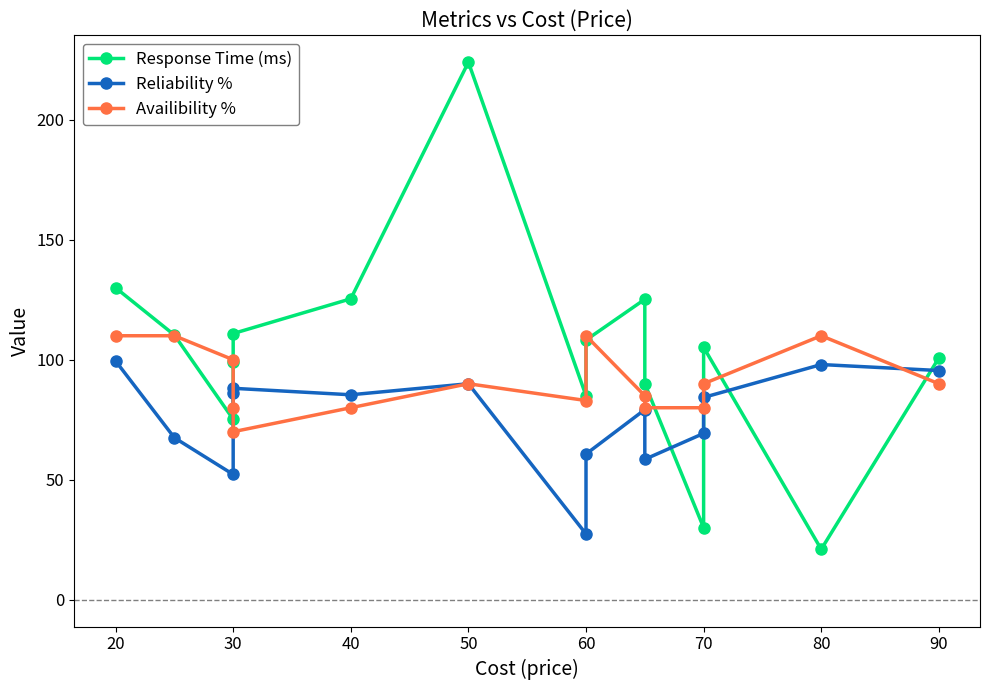

True or false: Availibility % has a value of 28.5 at 30.

False